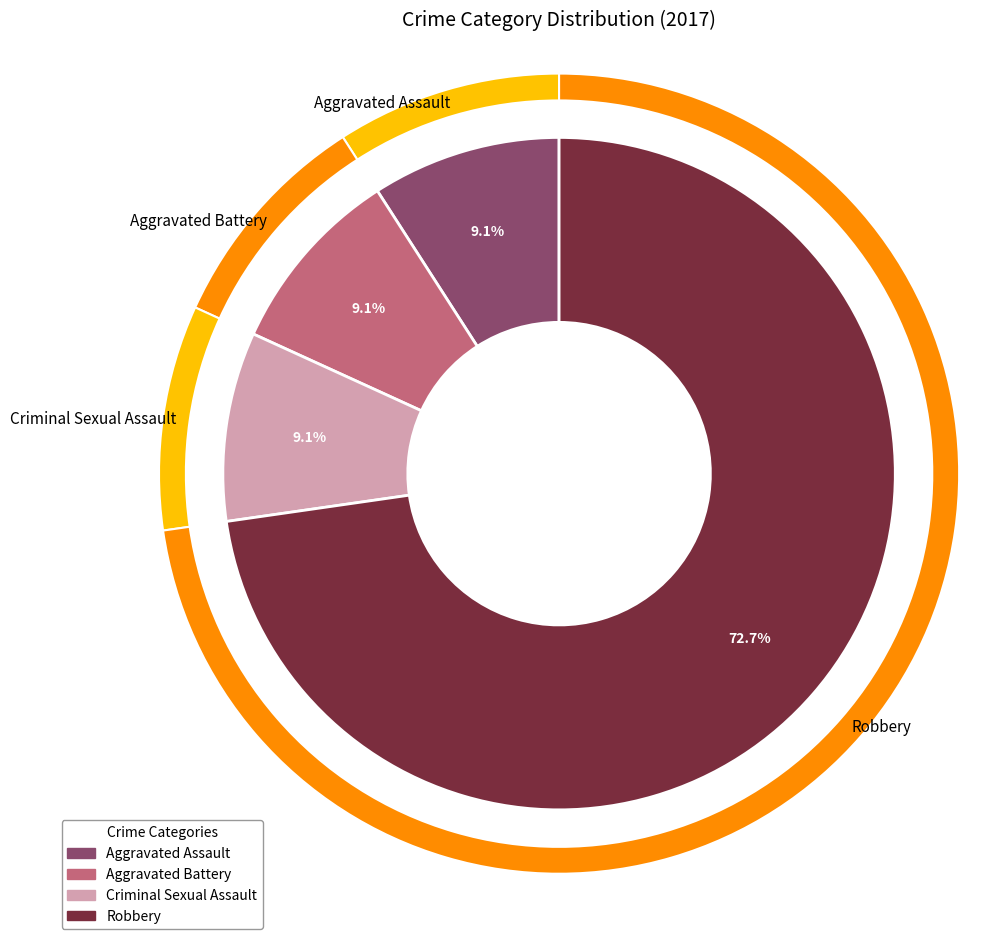

How many slices are in this pie chart?

4